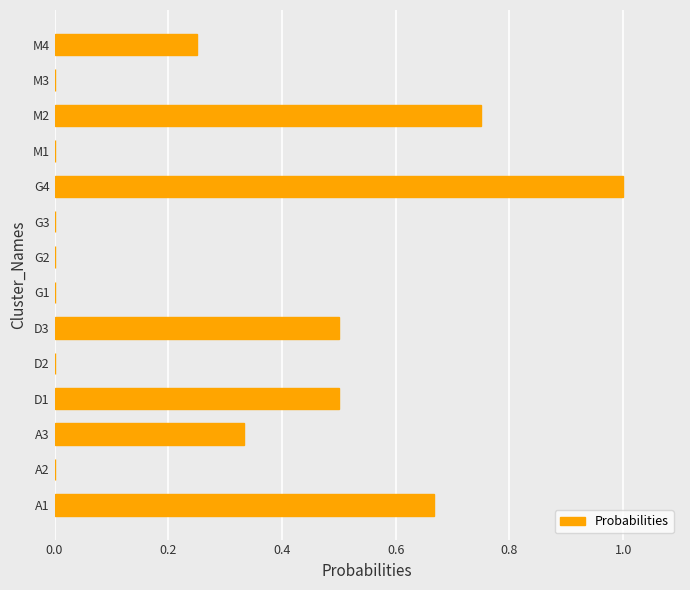

What is the greatest value displayed?

1.0